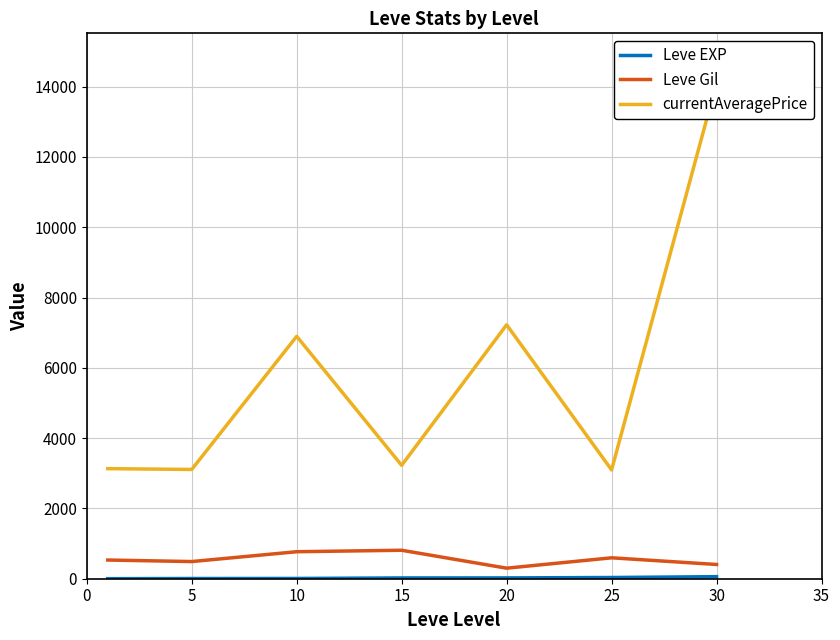

What is the approximate value of currentAveragePrice at 30?

14105.5